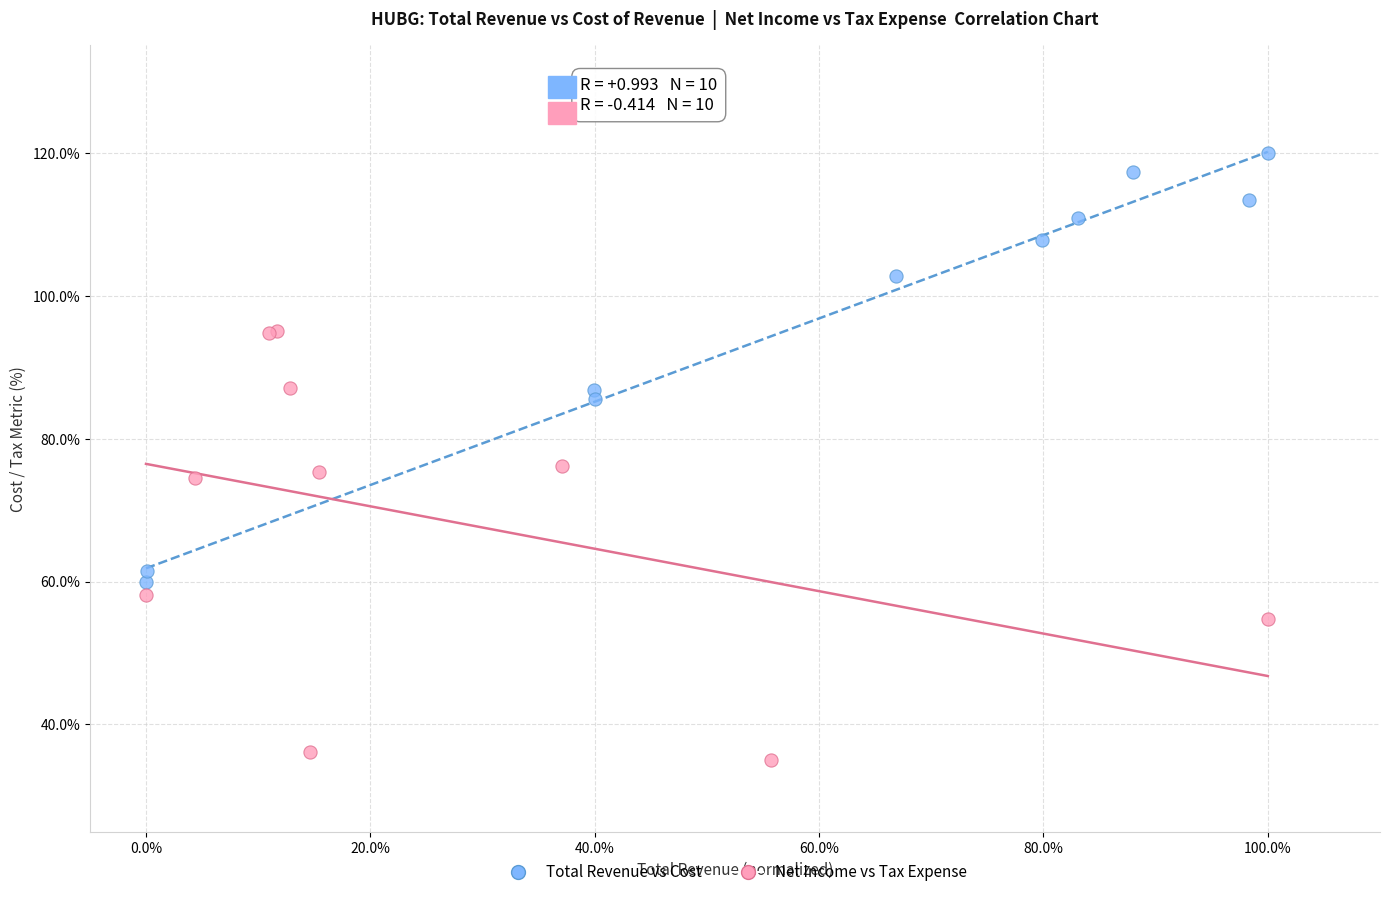

Which series reaches the maximum Y coordinate?

Total Revenue vs Cost